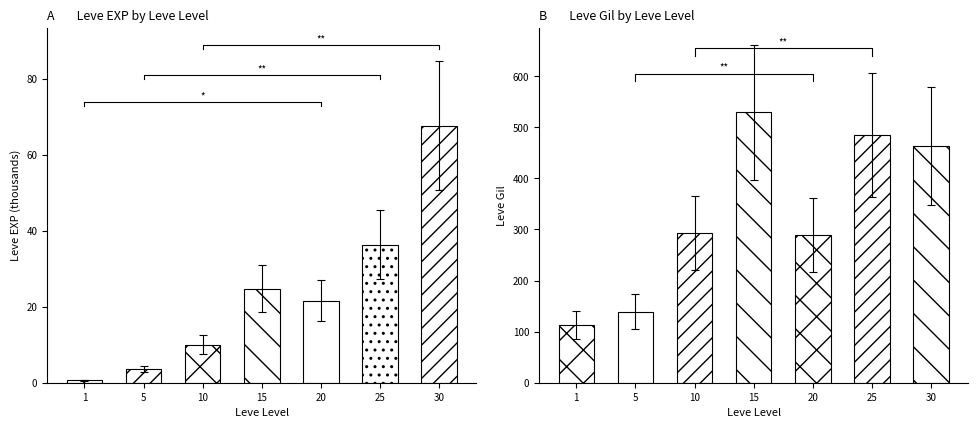

How many data points in Leve EXP (k) are less than 21?

3